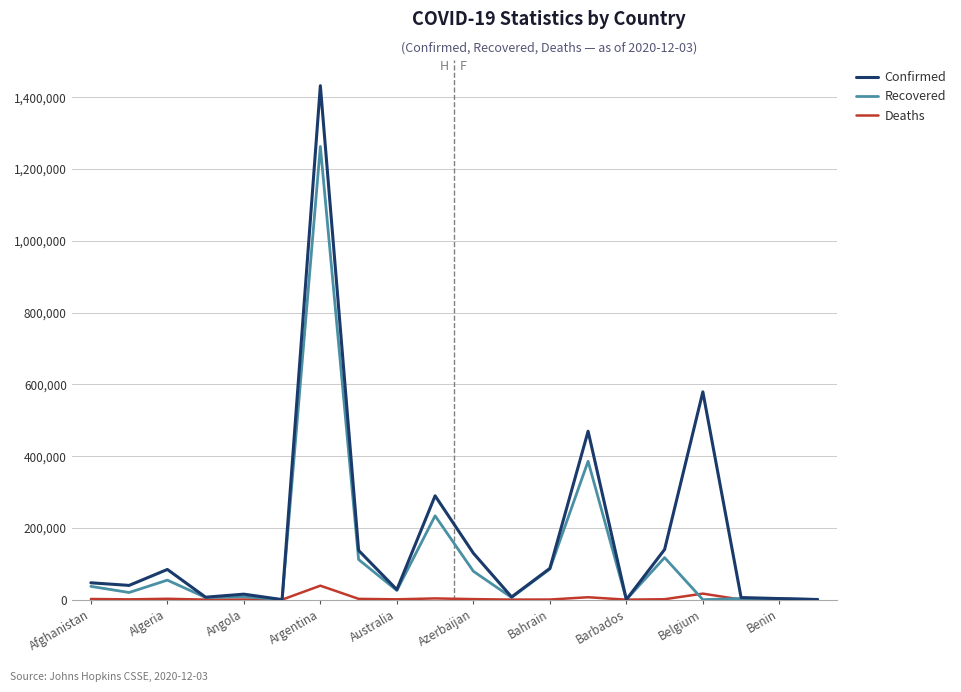

Count the number of categories in the chart.

20